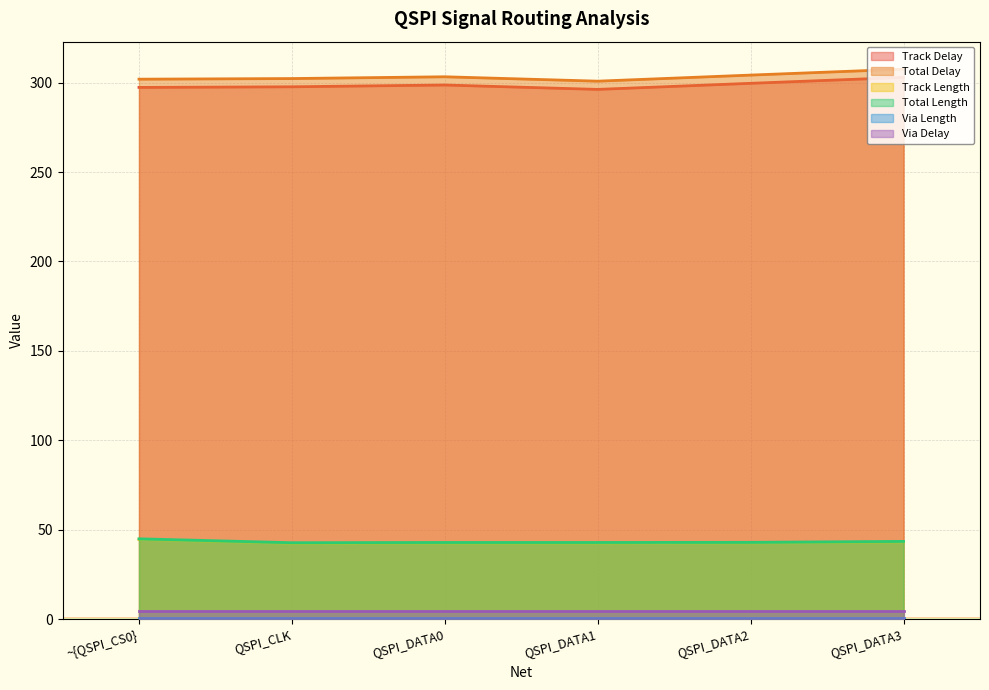

True or false: Total Delay and Track Length intersect in this chart.

False